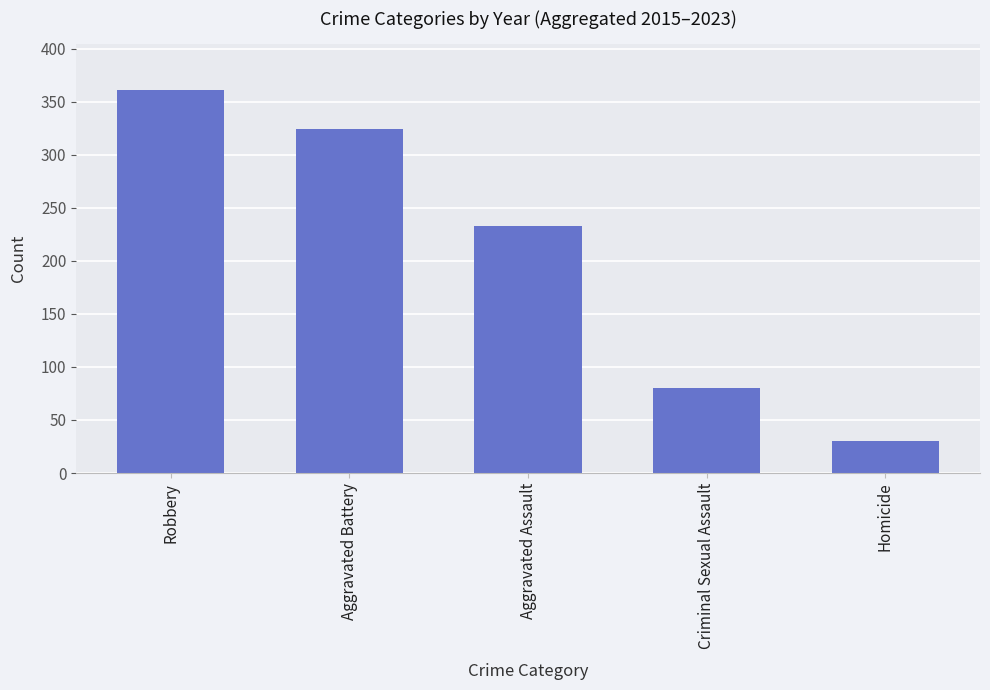

Does the chart contain stacked bars?

No